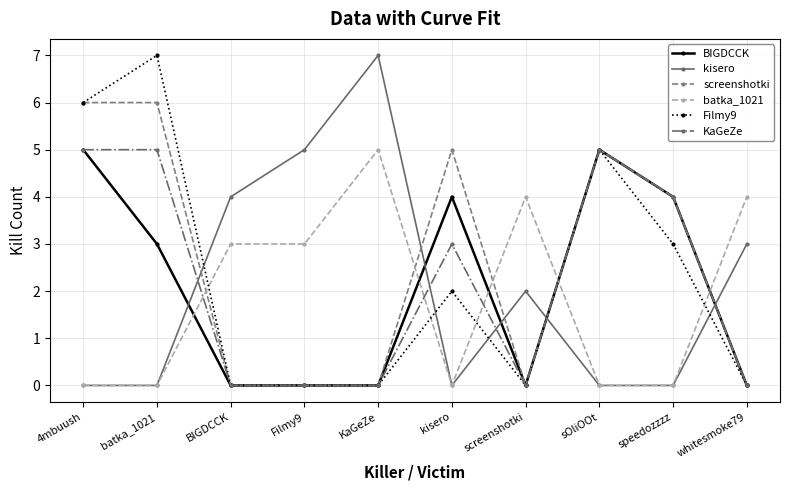

How many data points does each series have?

10